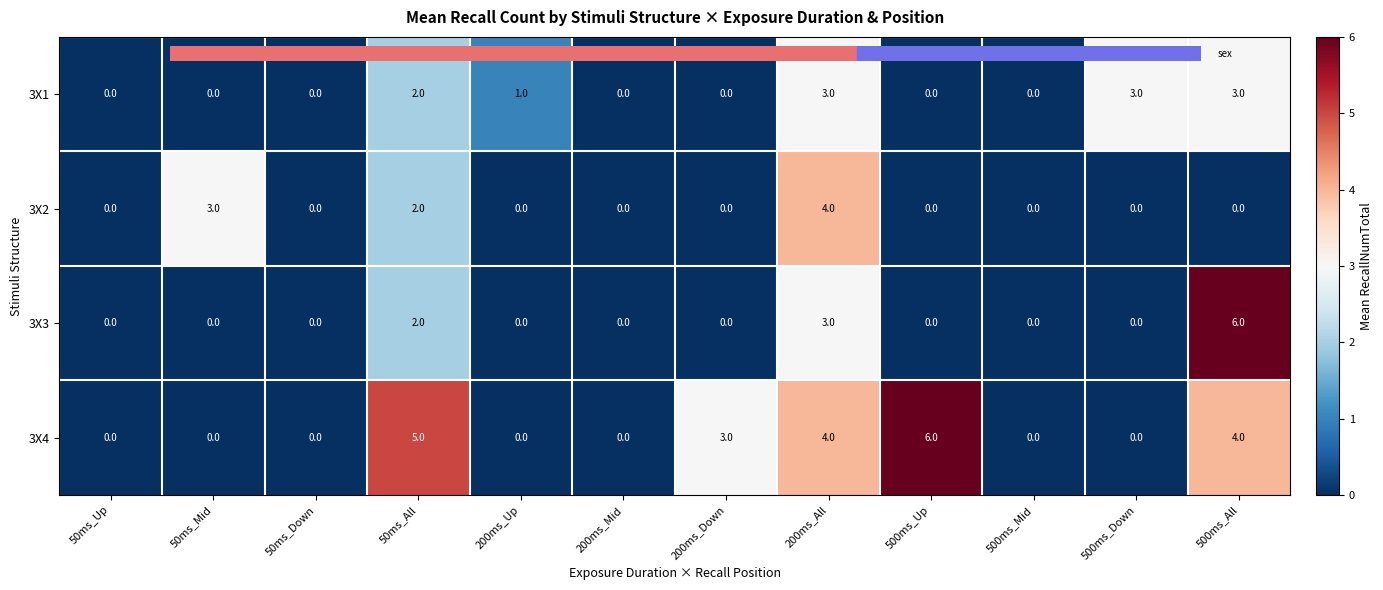

What is the total value across all series at 500ms_Up?

6